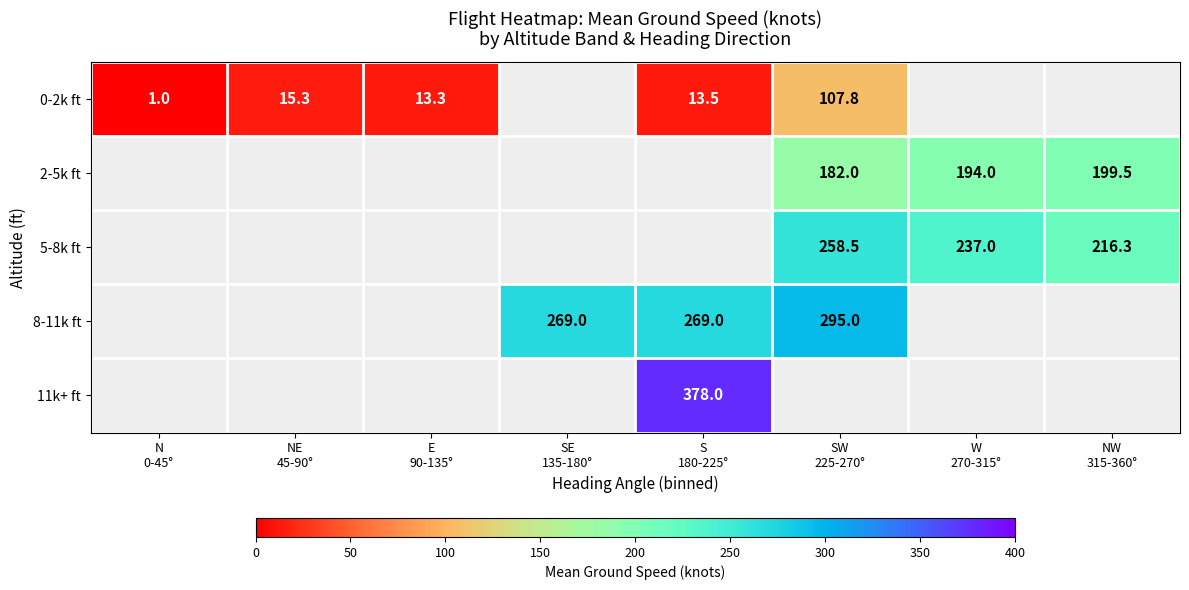

What is the difference between the maximum and minimum values in the 0-2k ft series?

106.8